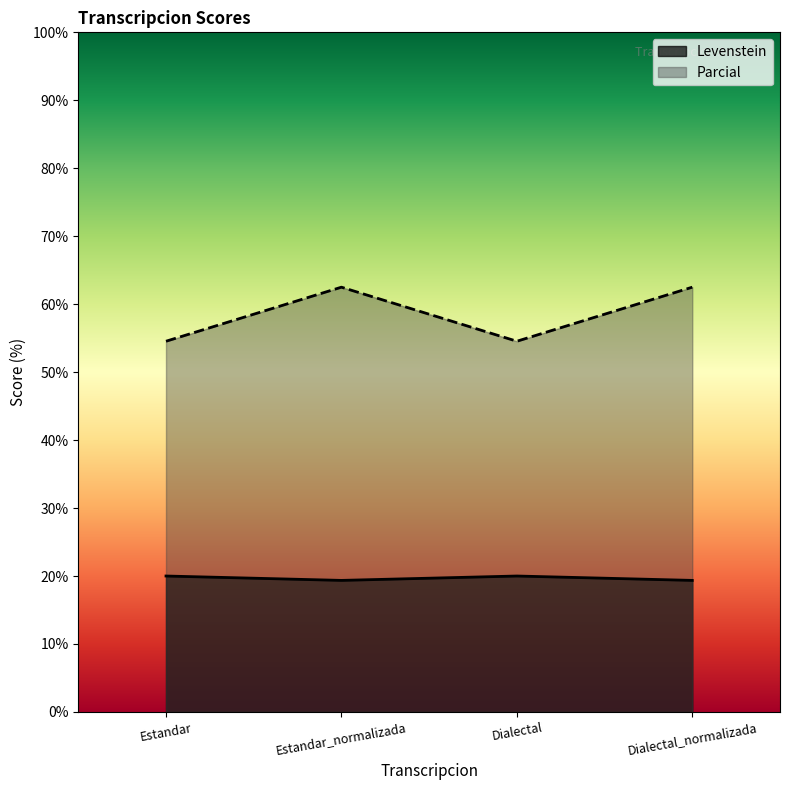

List the series in order of their peak value, highest first.

Parcial, Levenstein